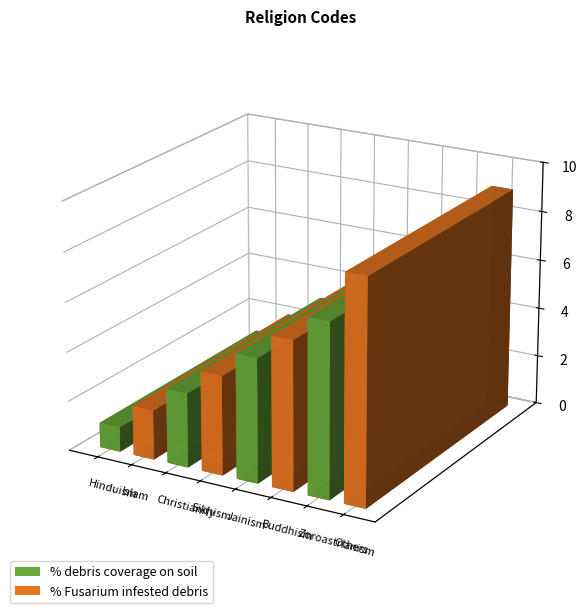

Which category has the highest value across all series?

Others